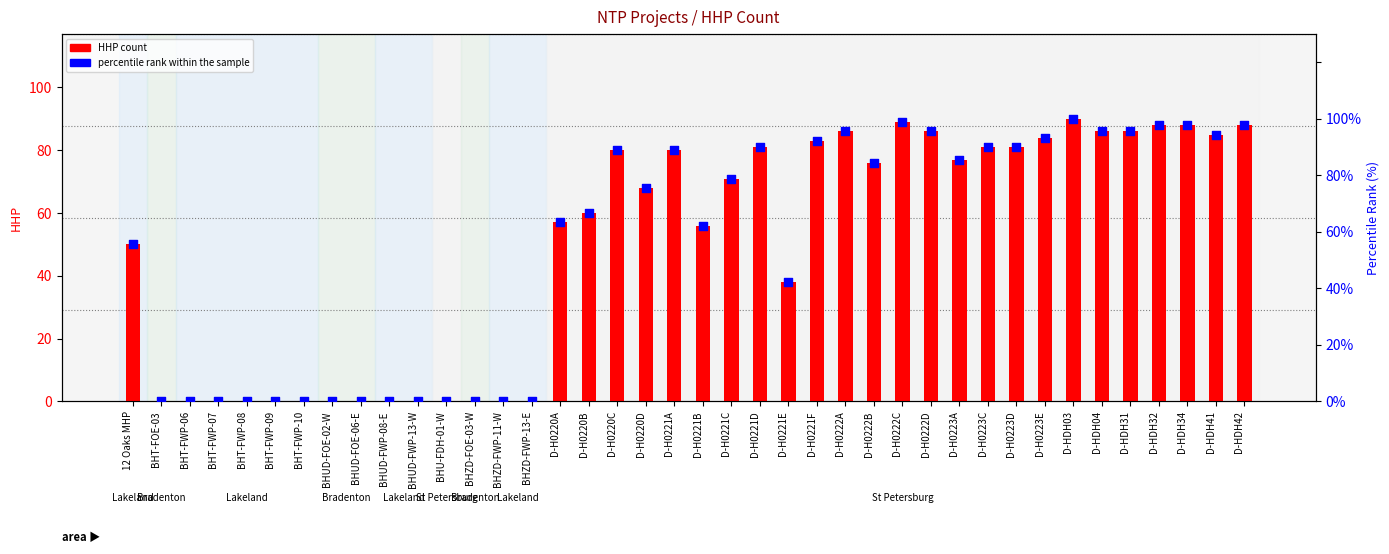

What is the total value across all series at D-H0221D?

171.0